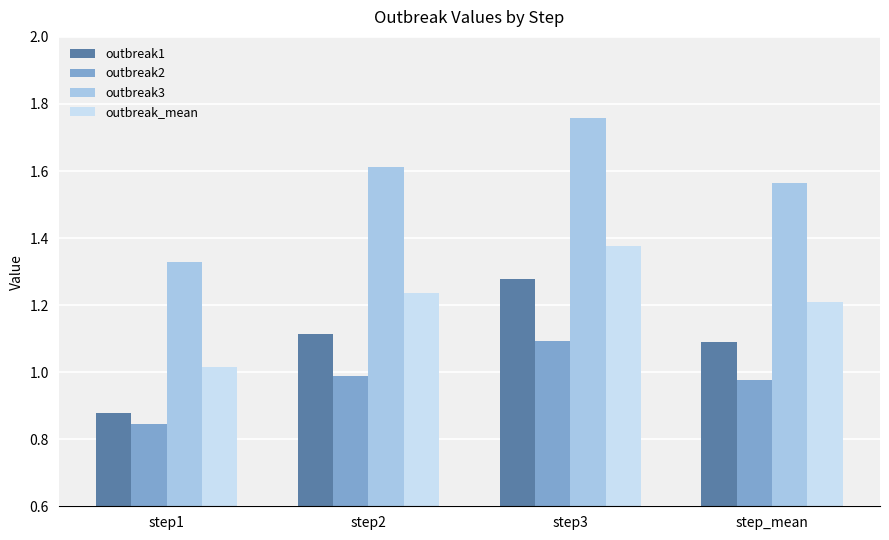

What is the average value of the outbreak1 series?

1.1